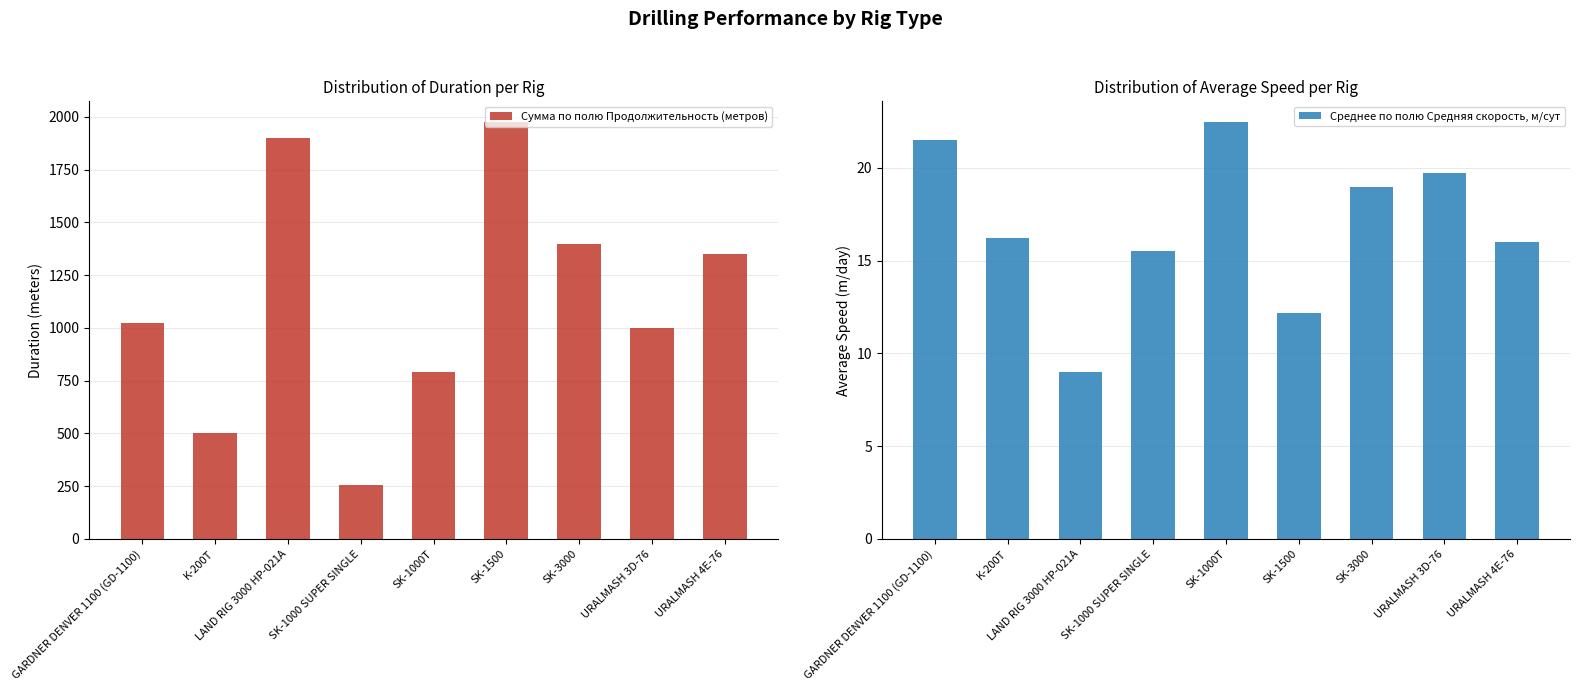

What is the label of the 1st bar from the right?

URALMASH 4E-76